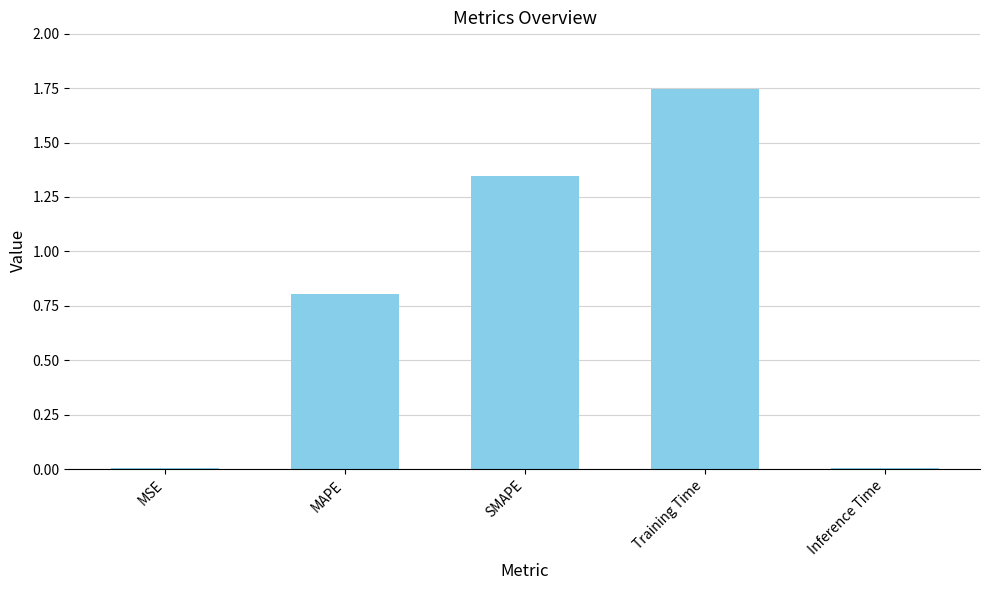

Approximately how many times larger is the value at MAPE compared to Training Time?

0.5